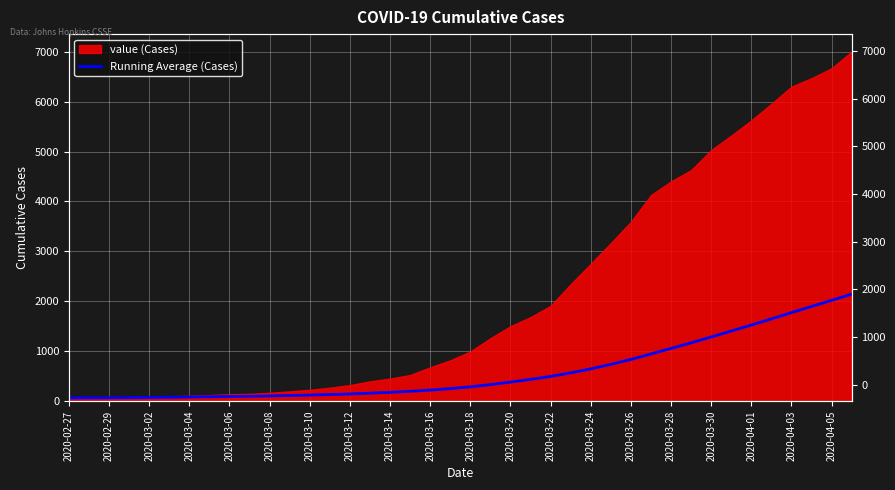

How many lines are shown in the chart?

1